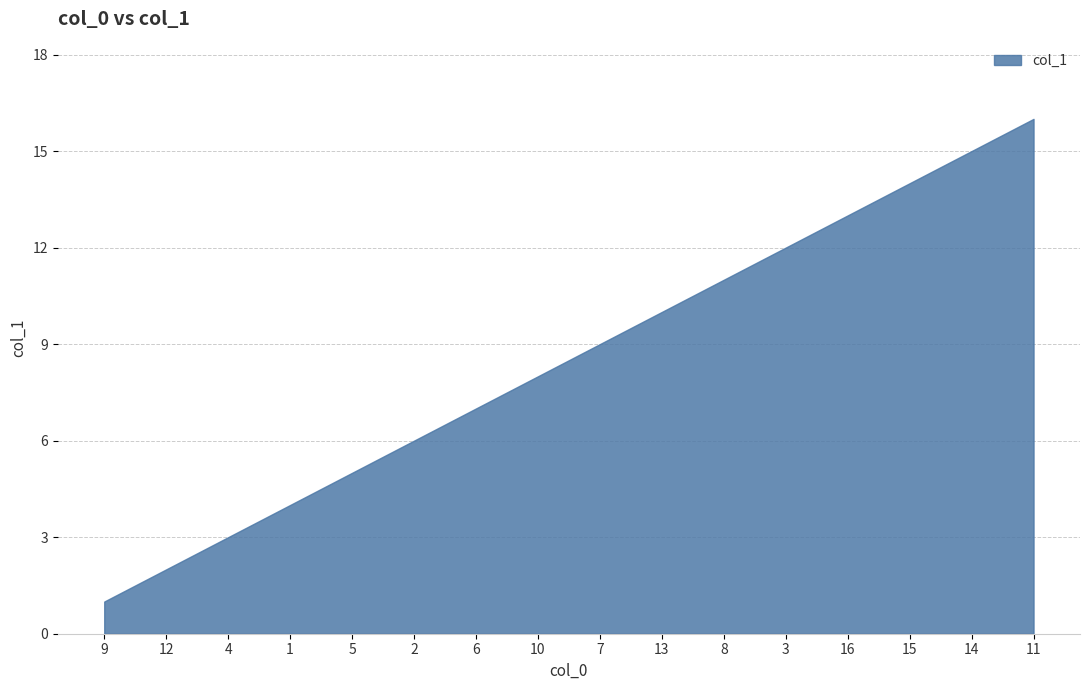

Reading left to right, list all the values displayed in this chart.

1	2	3	4	5	6	7	8	9	10	11	12	13	14	15	16